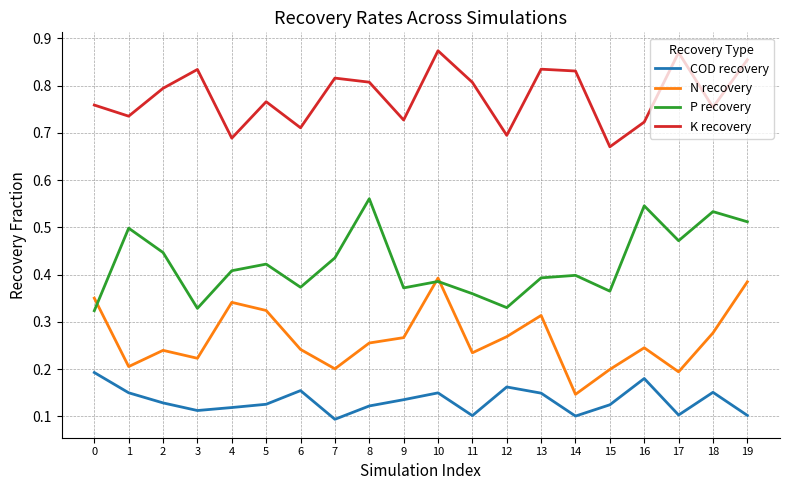

True or false: K recovery and N recovery intersect in this chart.

False